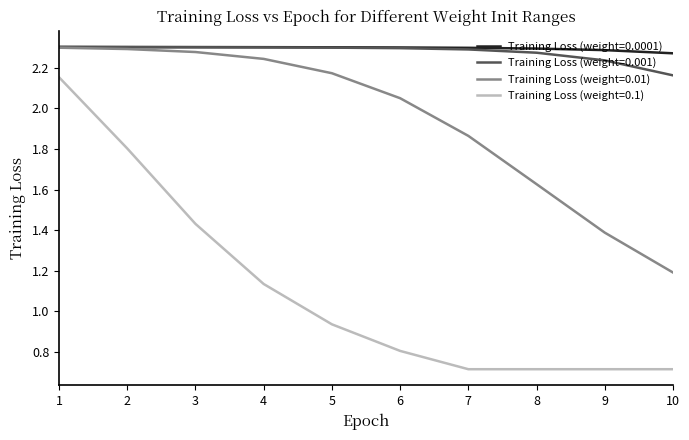

The Training Loss (weight=0.1) series shows 0.8 at 6. True or false?

True